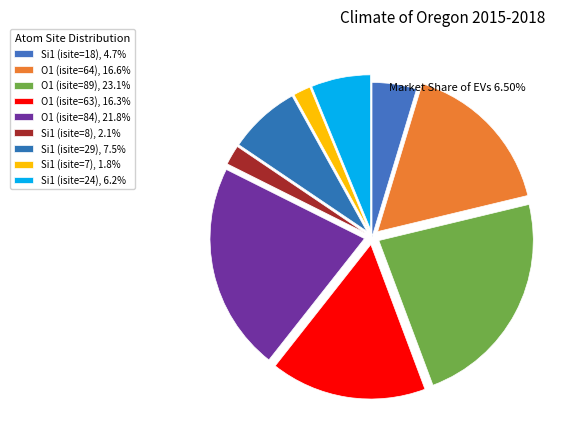

Count the number of slices in the pie.

9